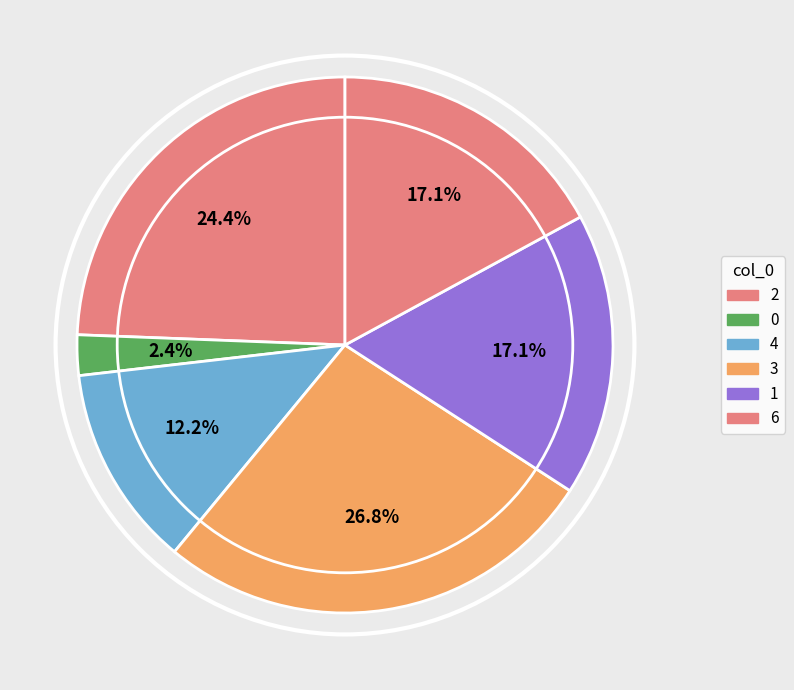

How many segments does this pie chart have?

6